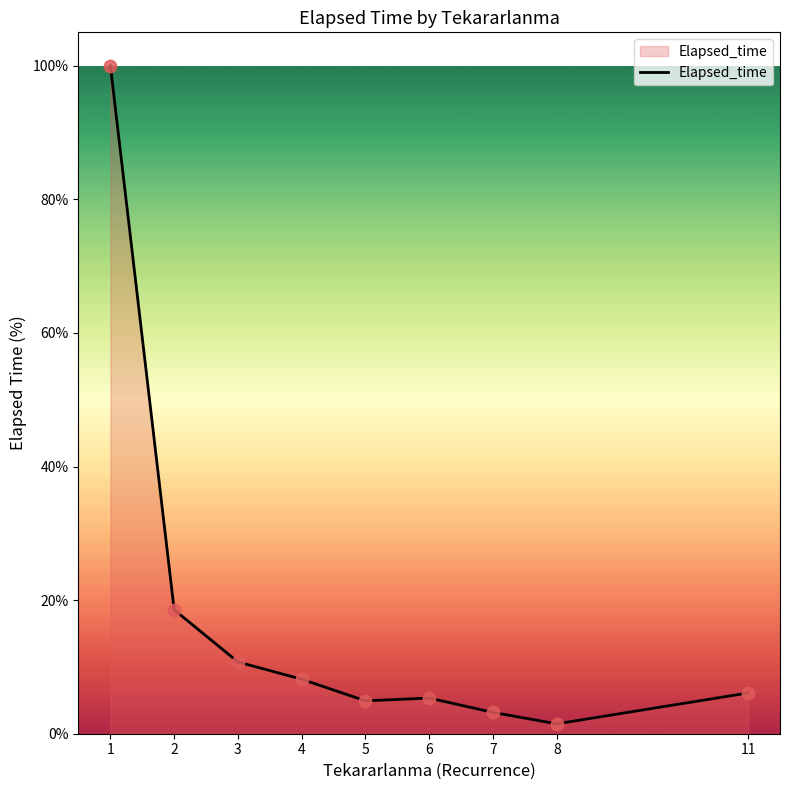

Which has a higher value, 7 or 2?

2